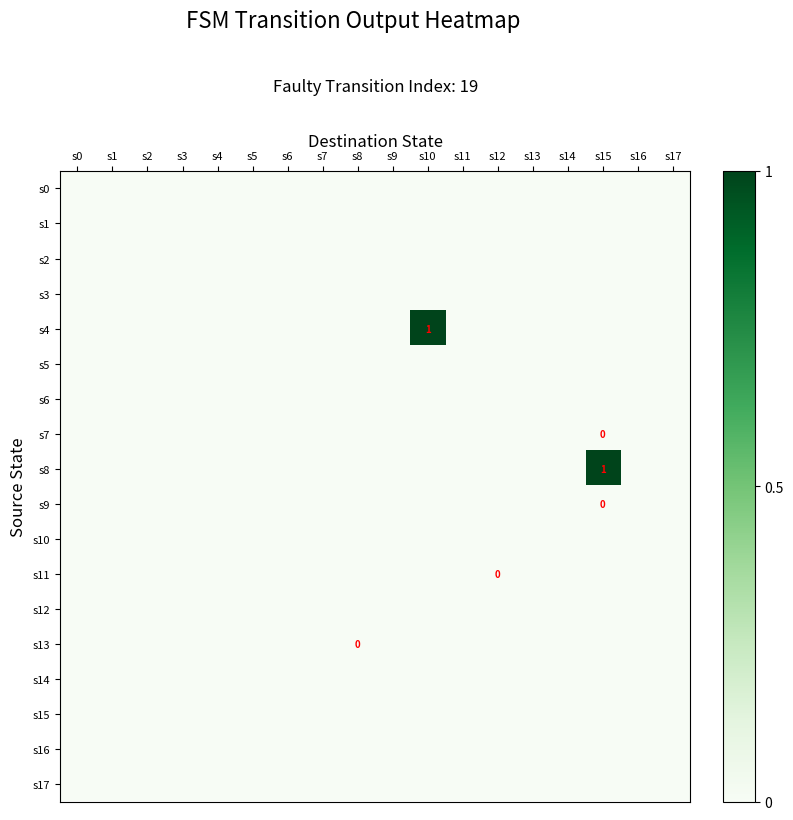

Is it true that s14 equals 0 at s14?

True